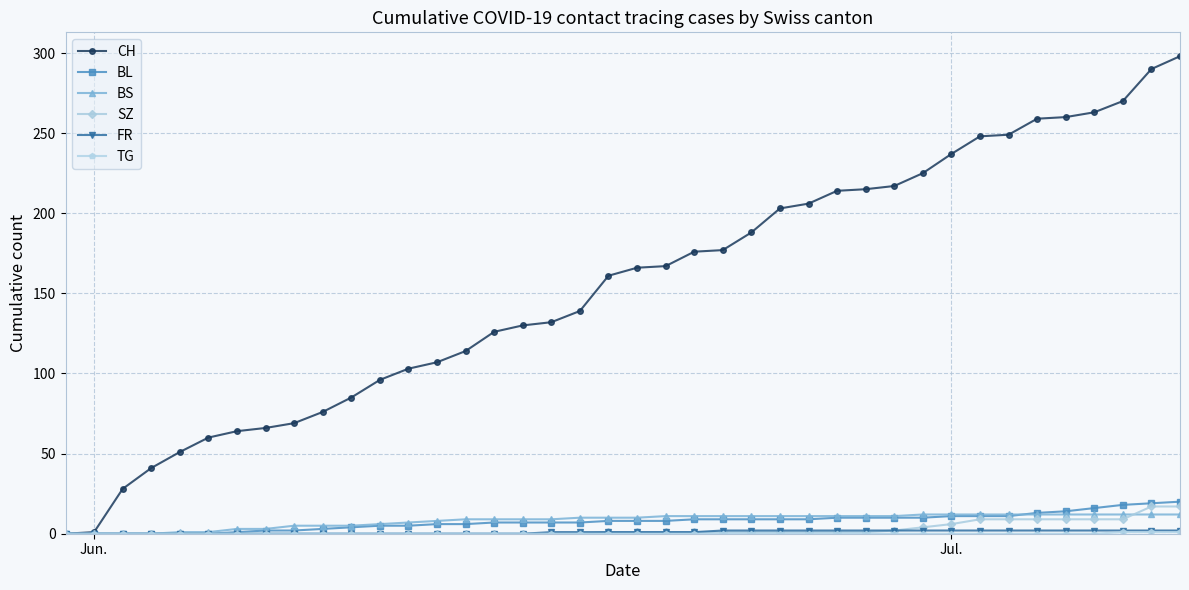

What is the greatest value displayed?

298